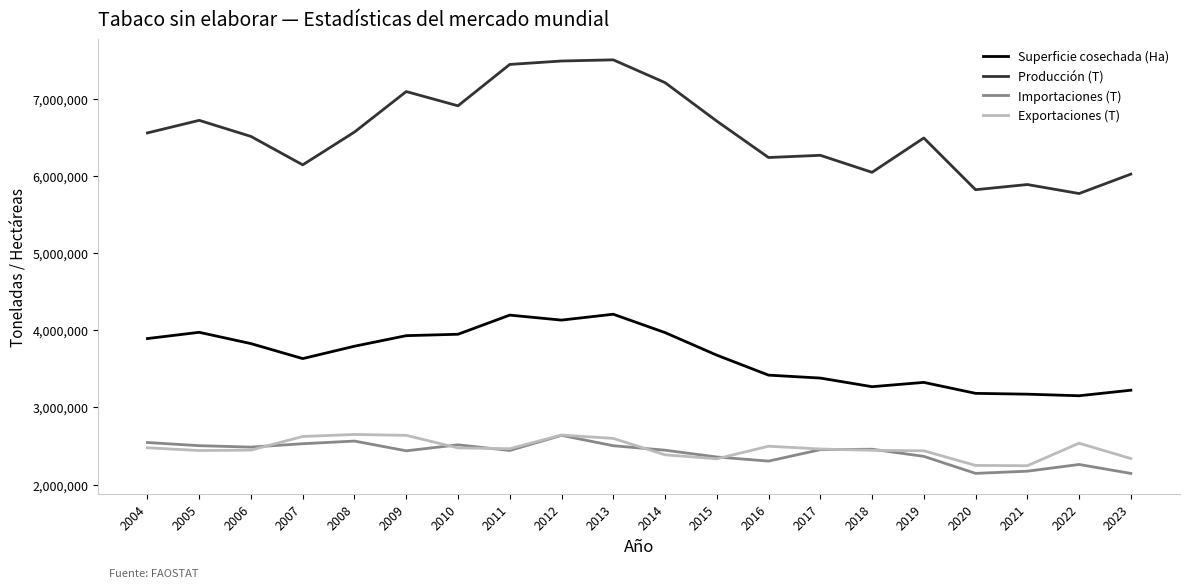

What is the highest value of the Producción (T) series?

7505796.3